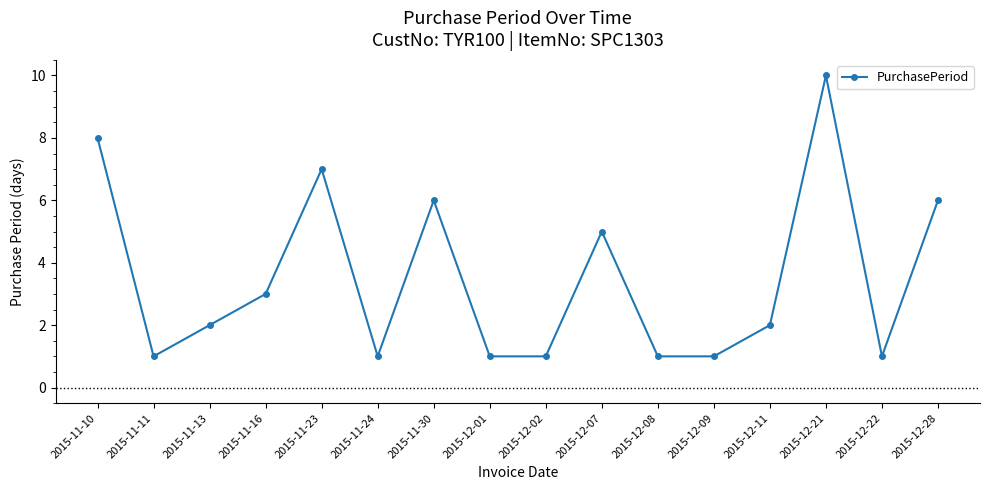

What is the difference between the values at 2015-12-01 and 2015-12-21?

9